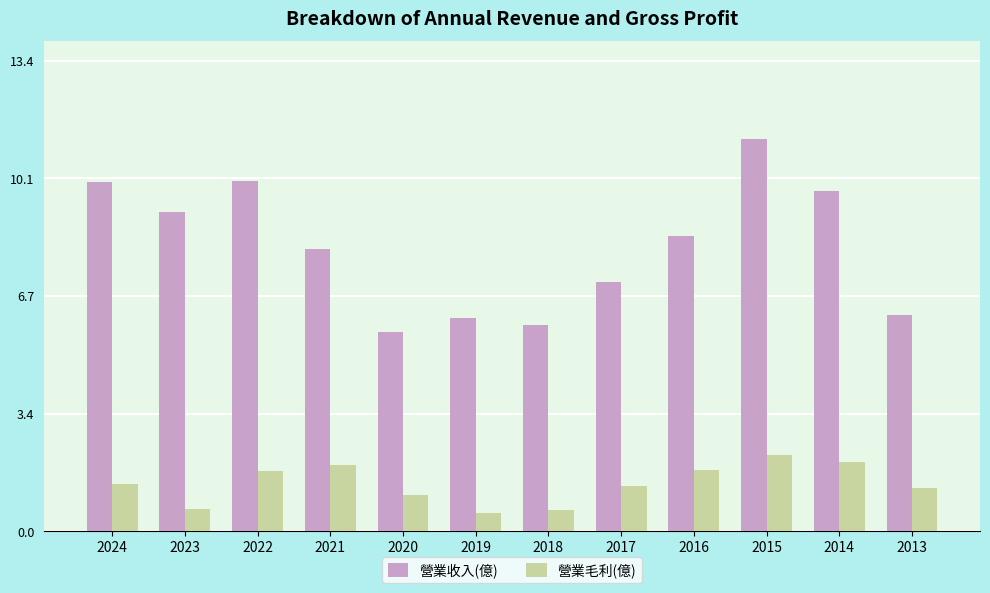

How many groups of bars are there?

12